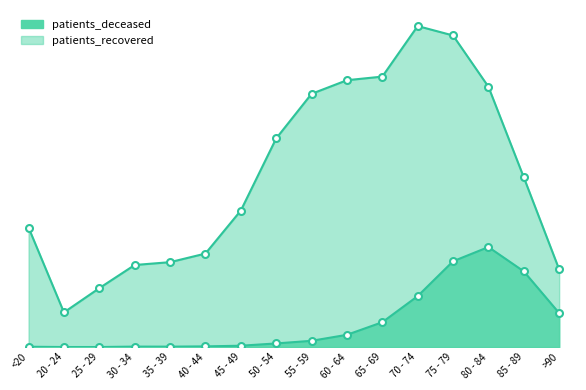

Is it true that patients_recovered equals 7427 at 55 - 59?

True